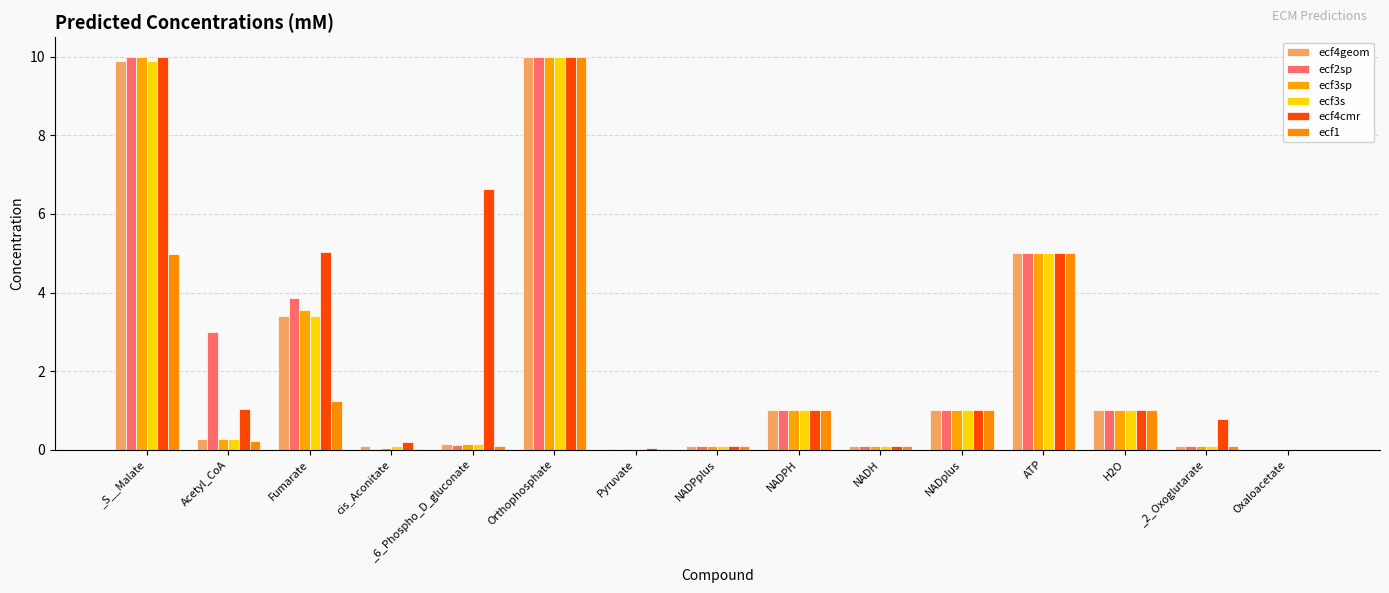

What is the total value across all series at _2_Oxoglutarate?

1.2